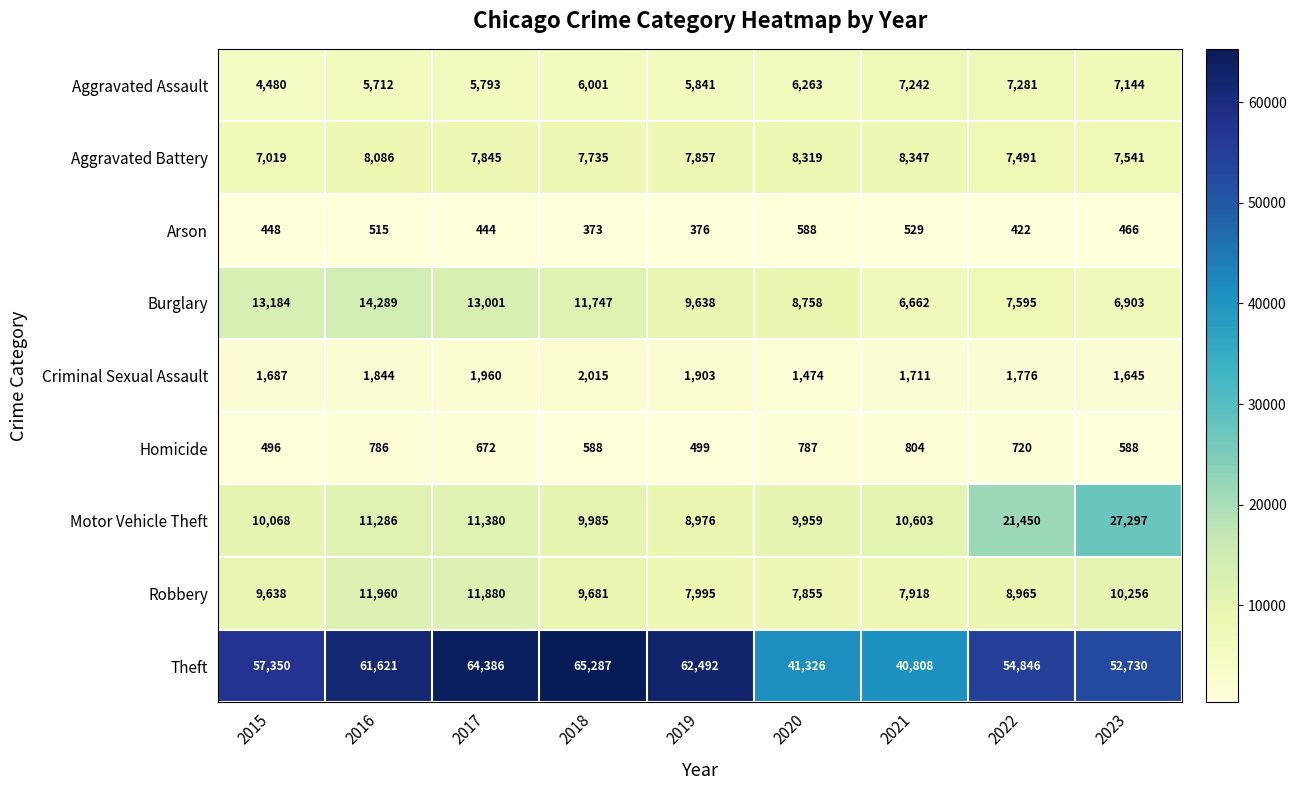

Which series has the widest spread of values?

Theft